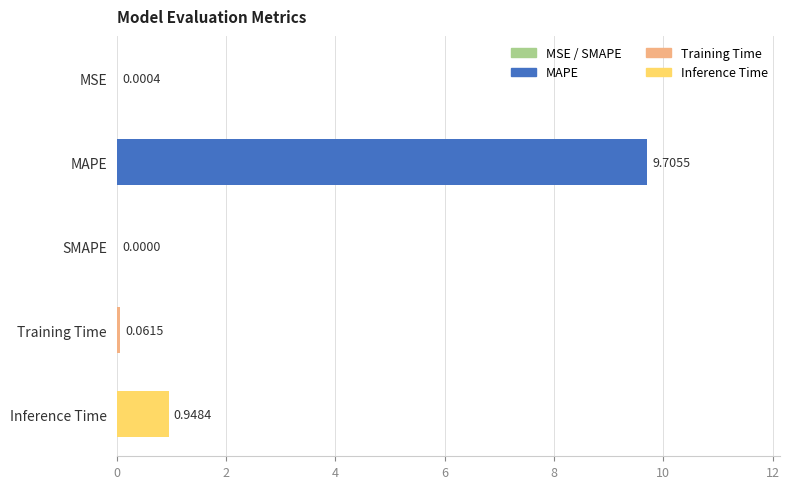

How many distinct data groups are displayed?

1